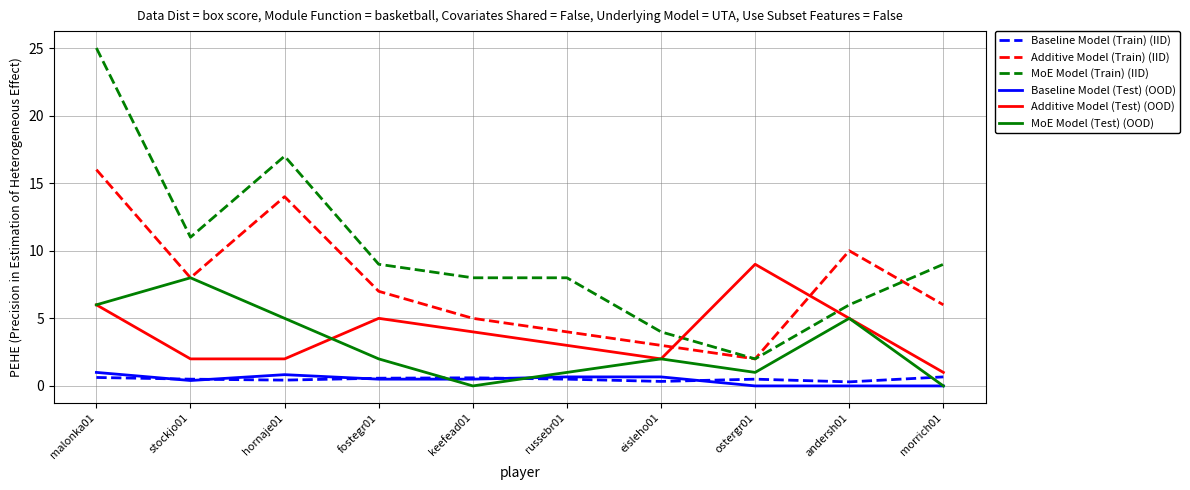

True or false: MoE Model (Test) (OOD) and Baseline Model (Train) (IID) intersect in this chart.

True